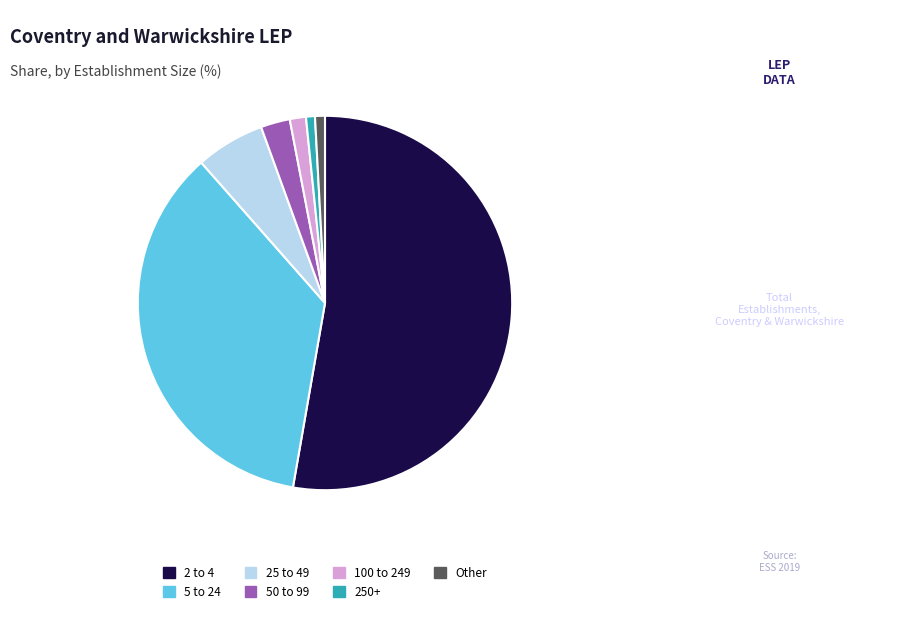

Which has a higher value, 5 to 24 or Other?

5 to 24